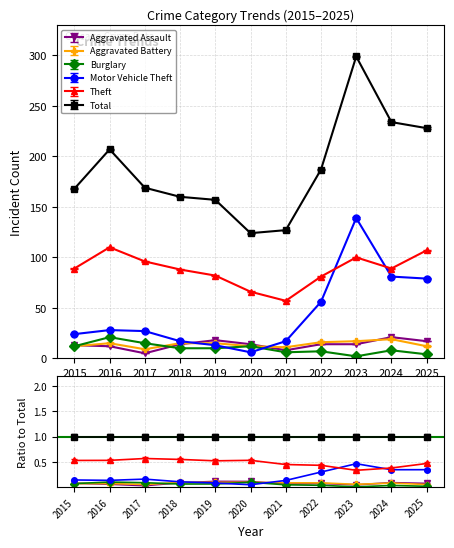

True or false: Motor Vehicle Theft has more than 2 points higher than both neighbors.

False